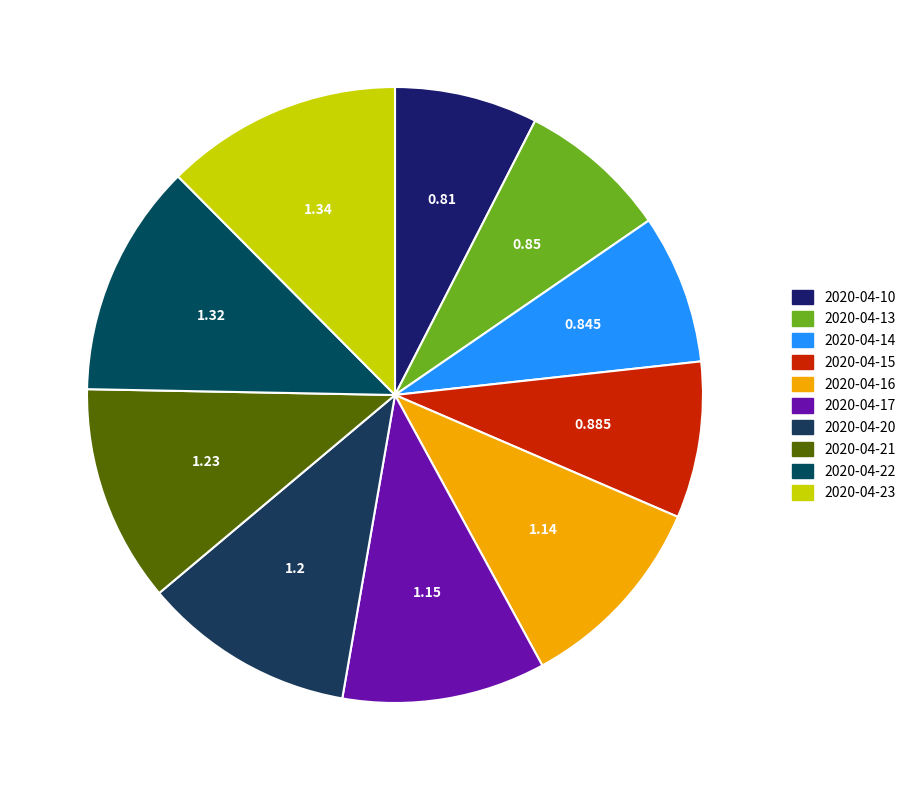

How many segments does this pie chart have?

10